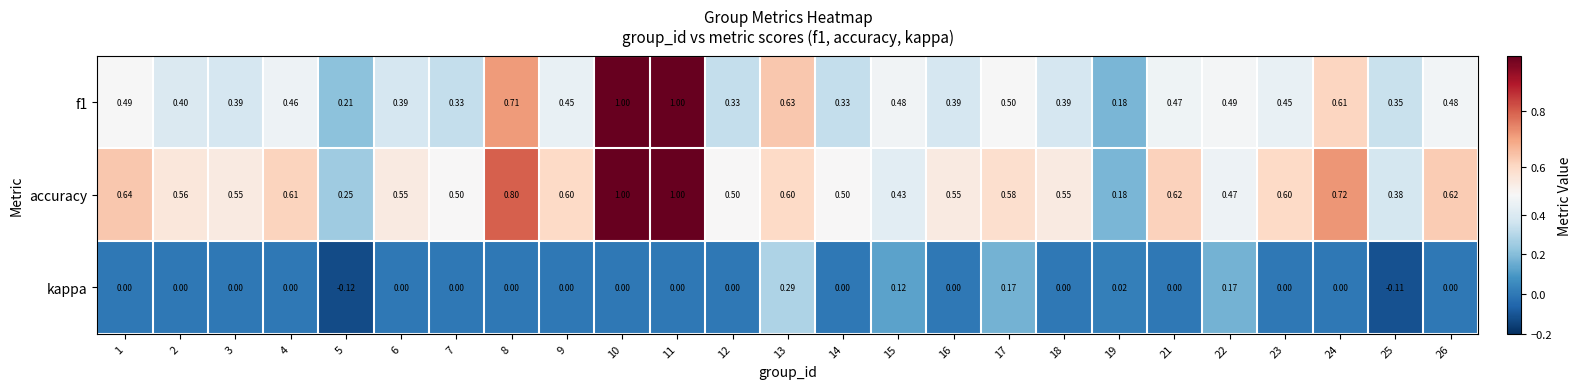

Is the value of accuracy at 12 greater than the value of kappa at 19?

Yes